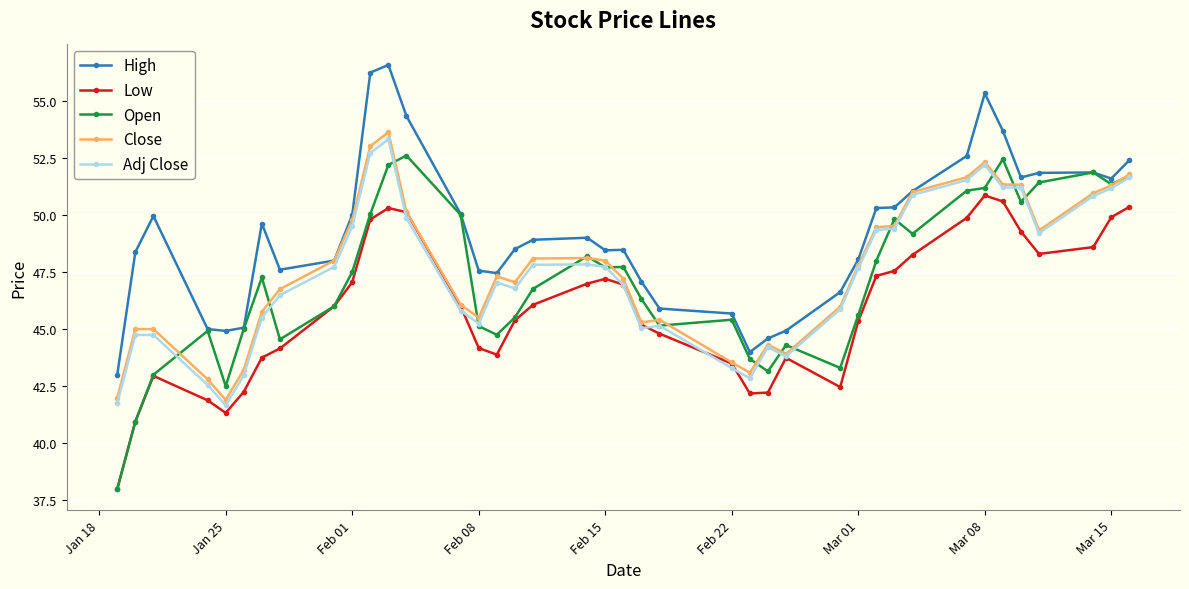

List the series in order of their peak value, highest first.

High, Close, Adj Close, Open, Low